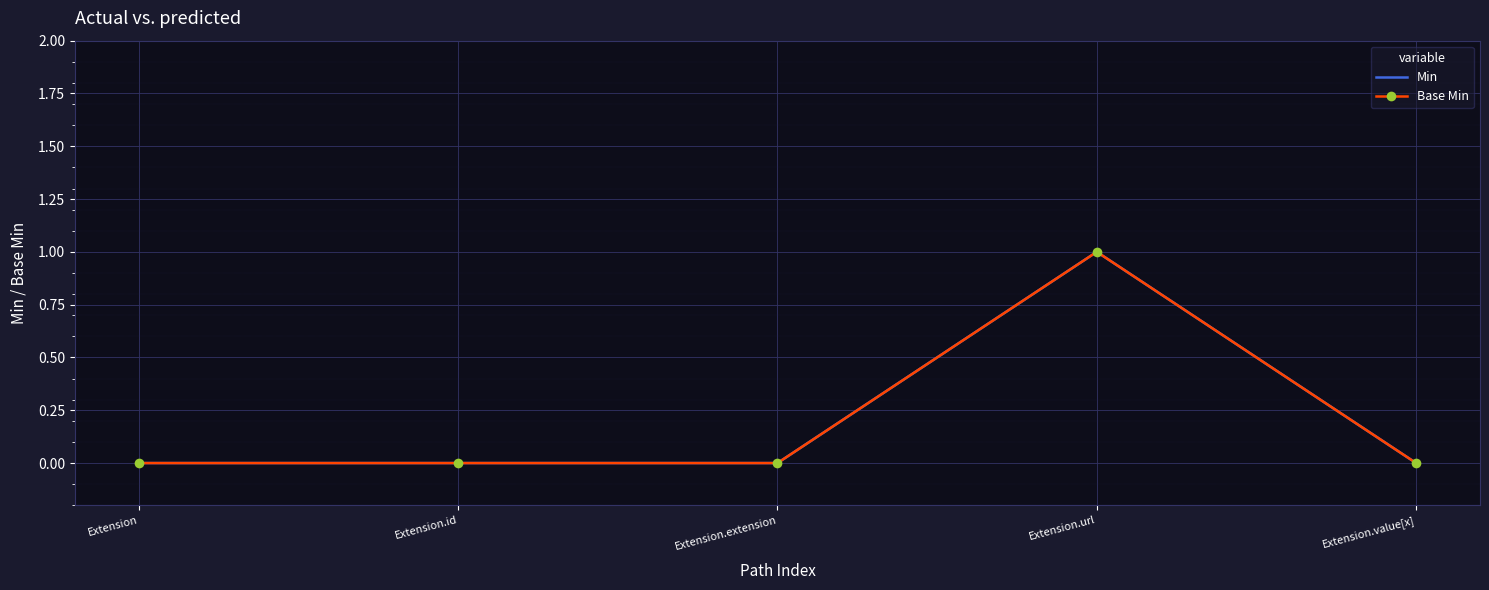

Reading right to left, list all the values displayed in this chart.

Min: 0	1	0	0	0
Base Min: 0	1	0	0	0